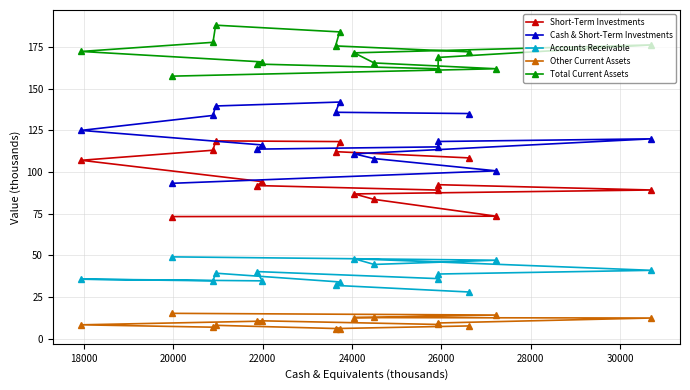

What is the difference between the maximum and second lowest values in the Other Current Assets series?

9.1